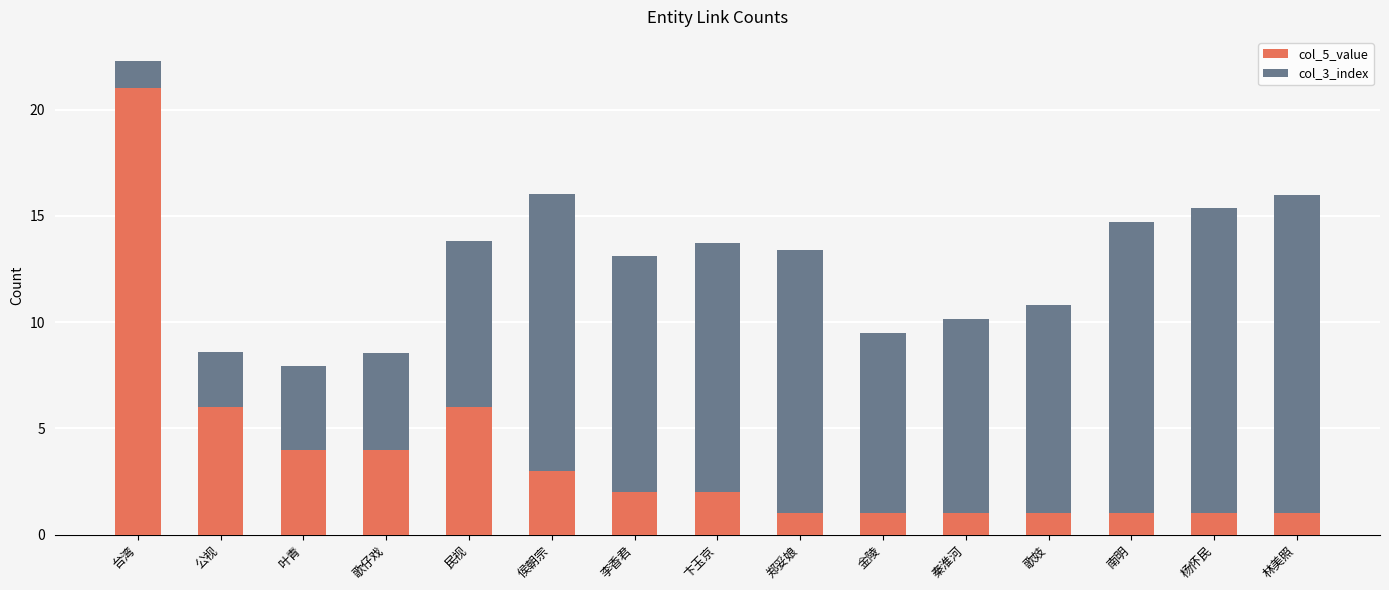

True or false: col_5_value has a value of 1.0 at 杨怀民.

True